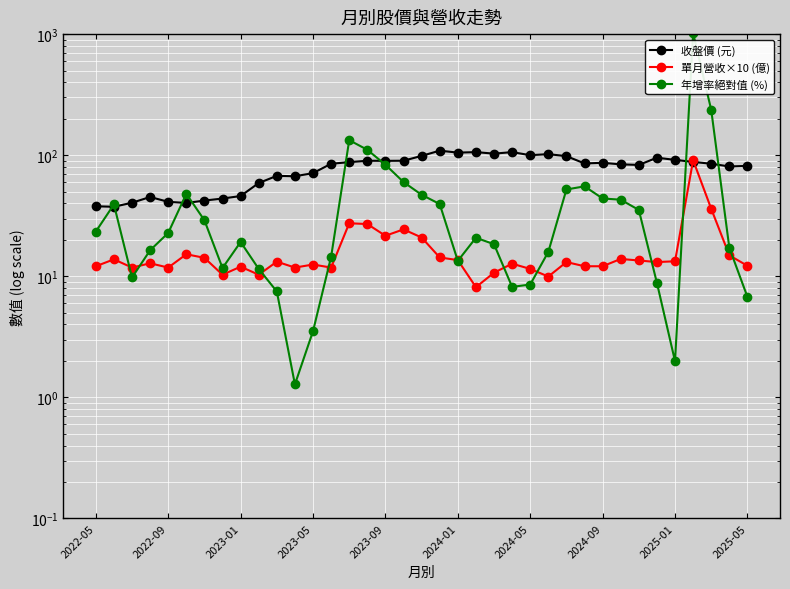

What is the value of the 單月營收×10 (億) point at the 9th from the left?

12.0